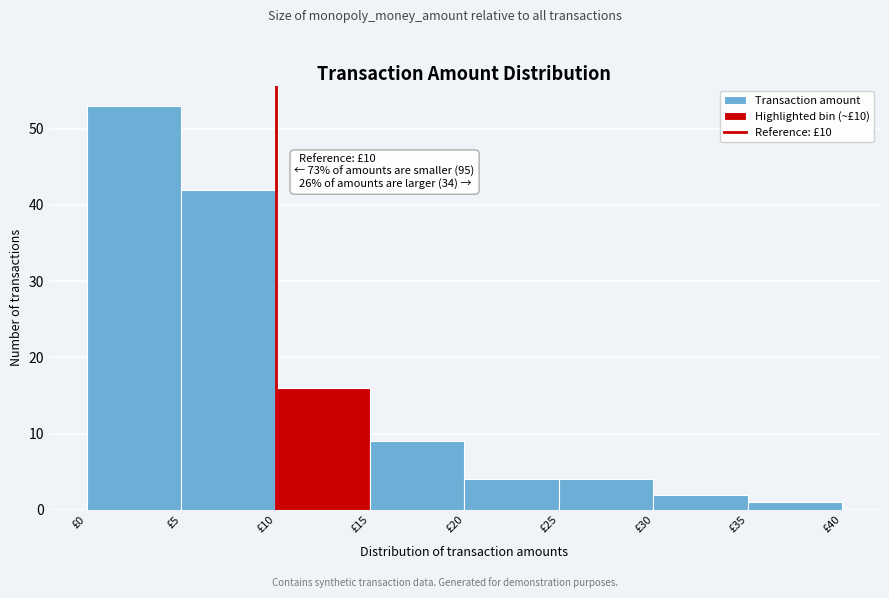

Over which range of the x-axis is the bar tallest?

0 to 5